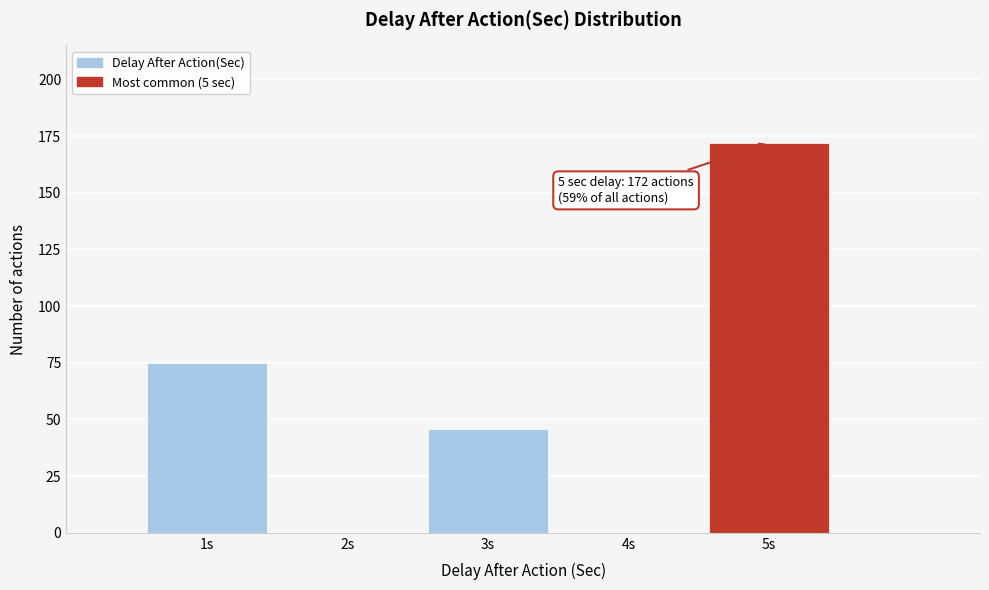

Reading right to left, list all the values displayed in this chart.

5s=172	4s=0	3s=46	2s=0	1s=75